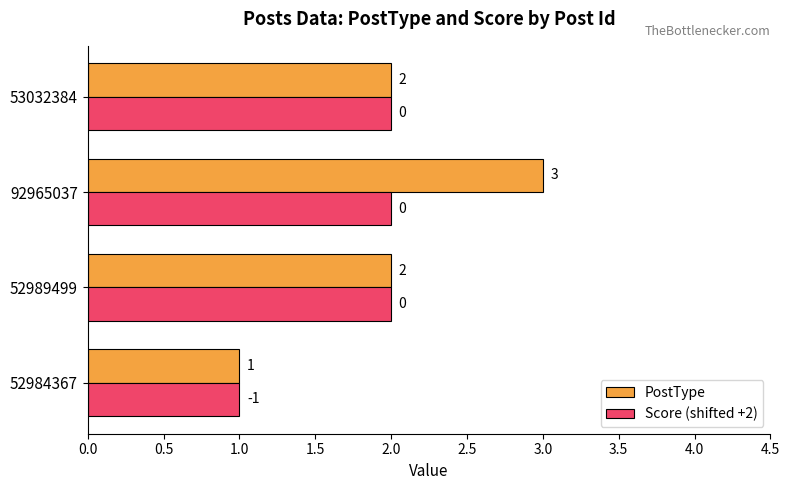

What is the difference between the second highest and minimum values in the Score (shifted +2) series?

1